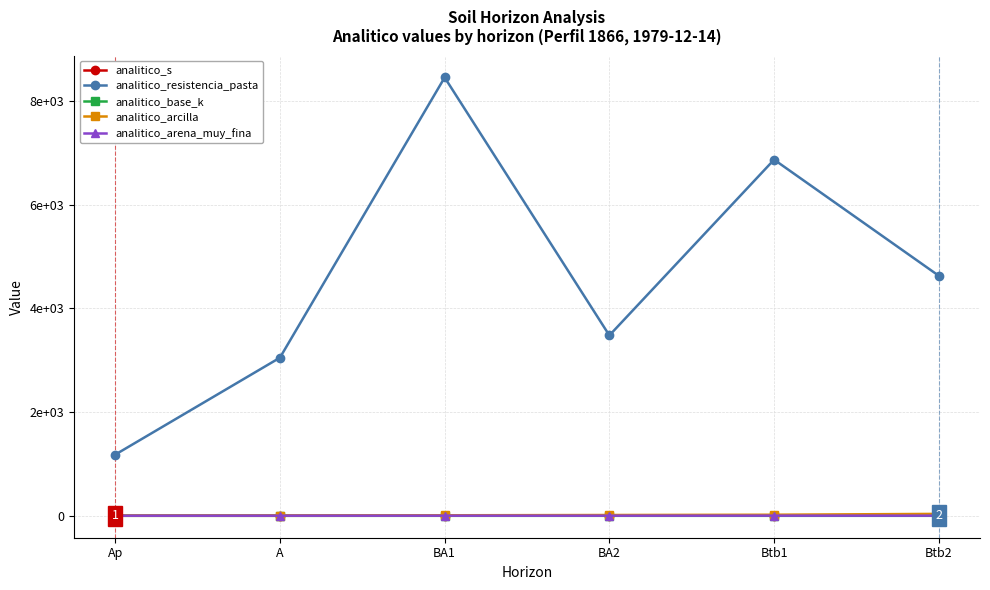

True or false: analitico_arcilla and analitico_arena_muy_fina intersect in this chart.

False